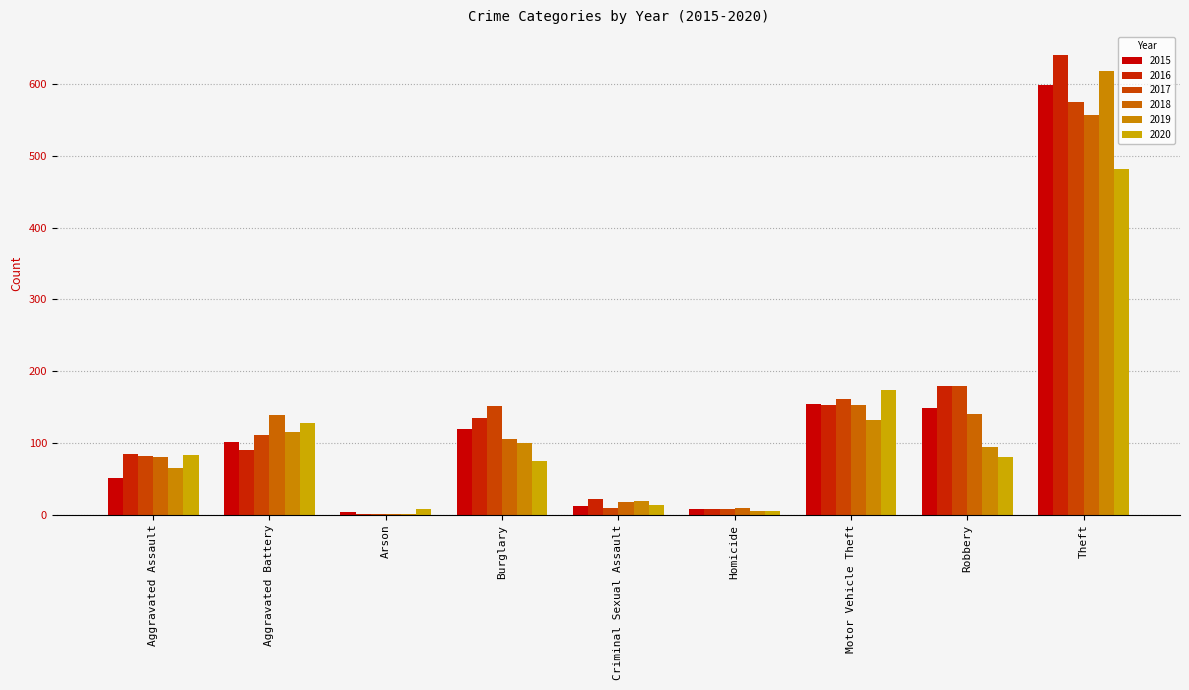

How many data points does each series have?

9